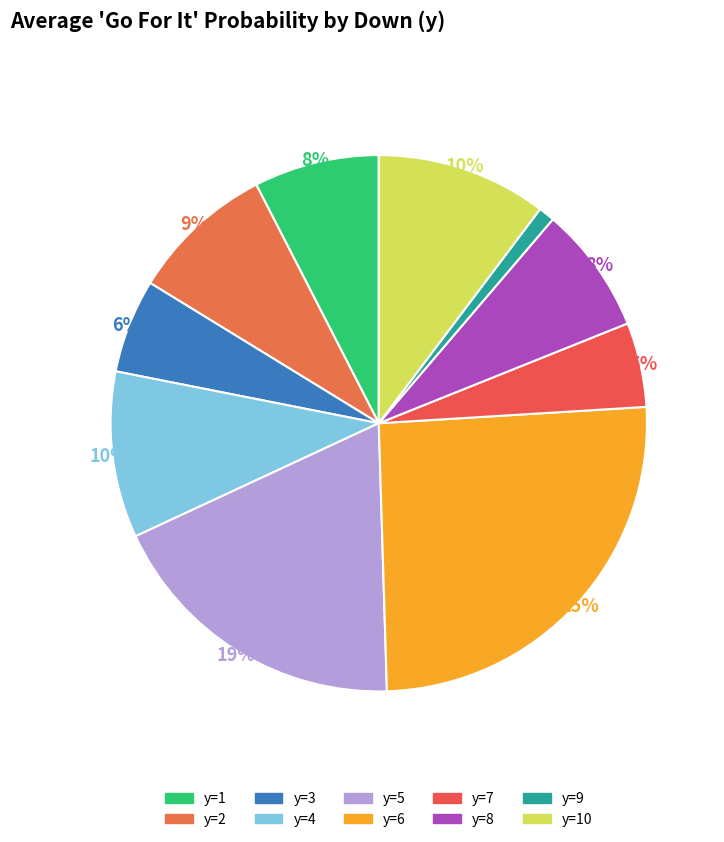

How many segments does this pie chart have?

10